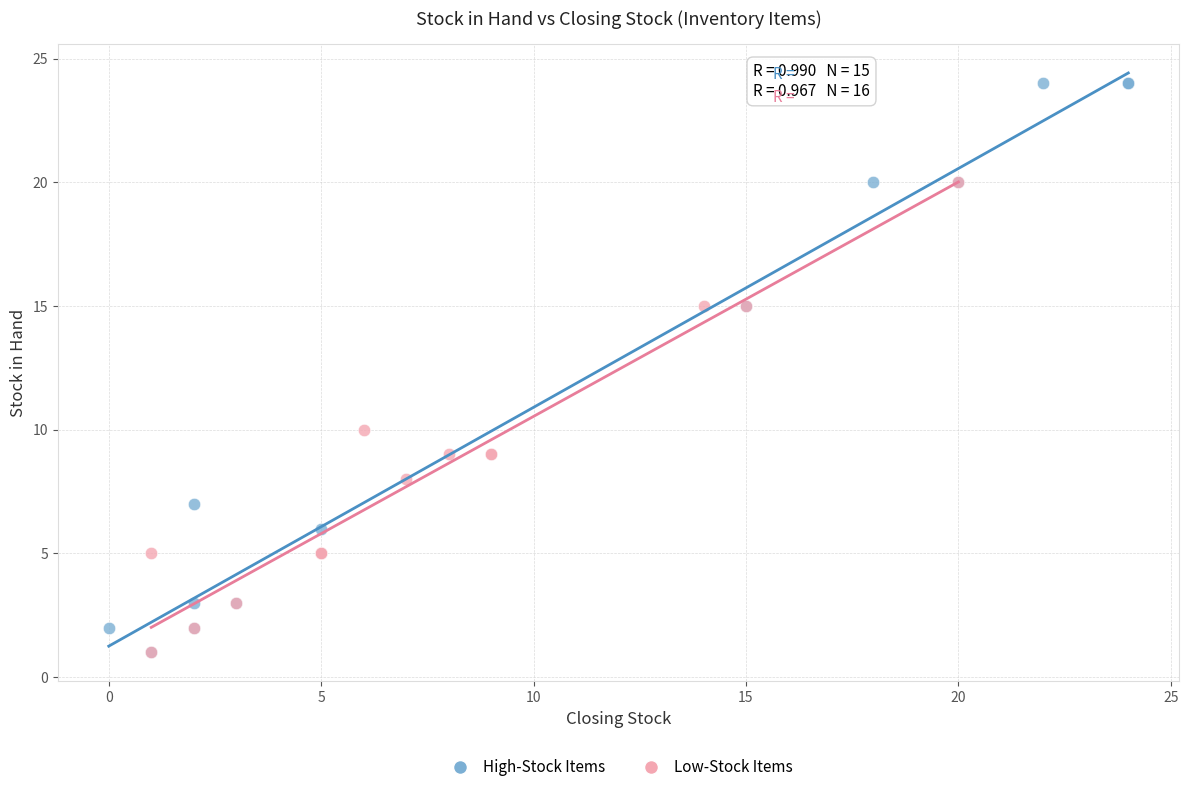

Which series has the largest Y range (max minus min)?

High-Stock Items